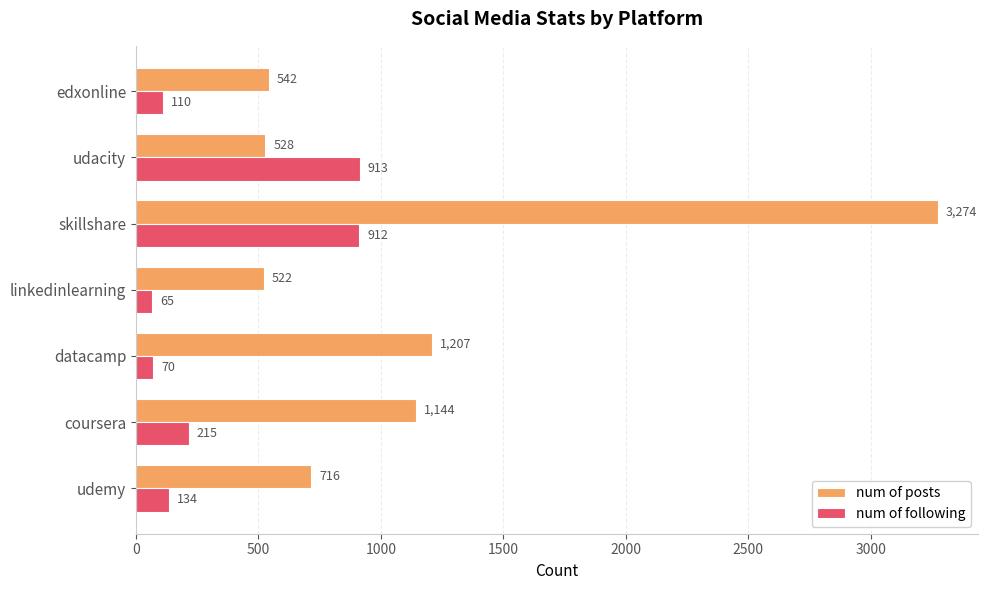

What is the difference between the second highest and second lowest values in the num of posts series?

679